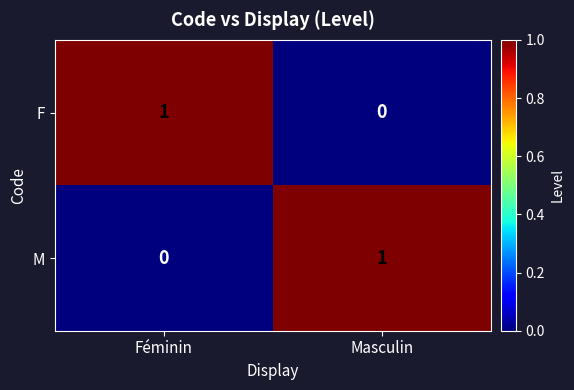

Is the value of F at Masculin greater than the value of M at Masculin?

No